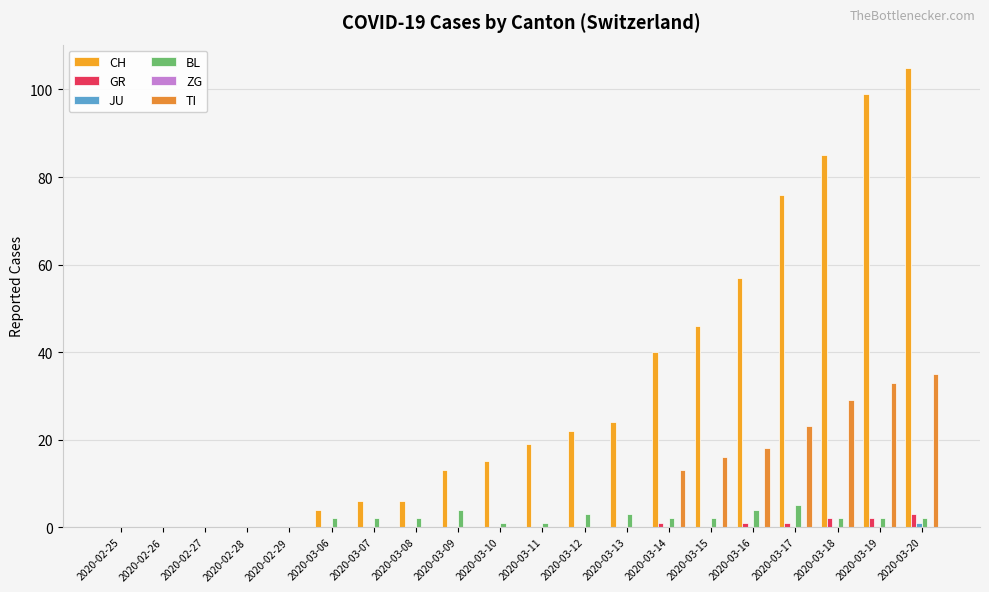

Which series has the largest total across all categories?

CH